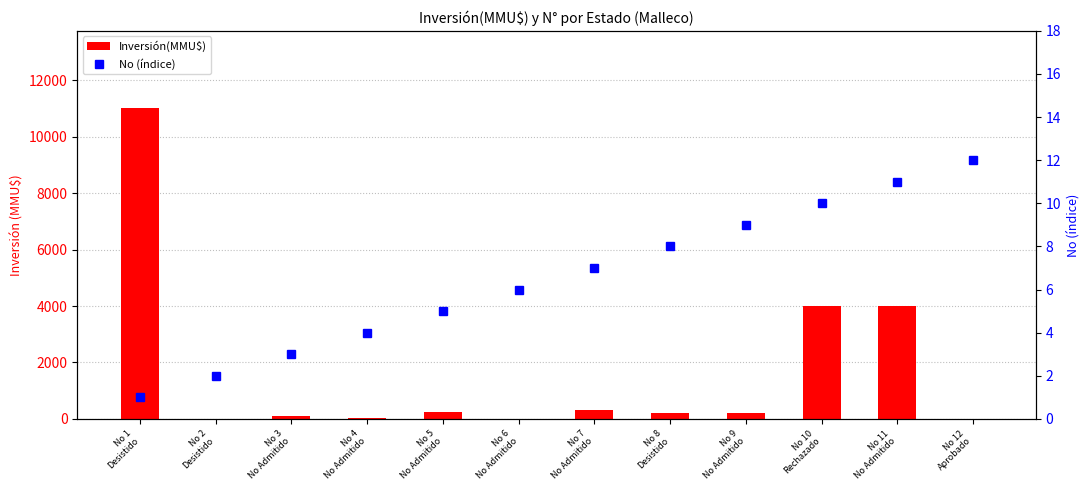

How many groups of bars are there?

12